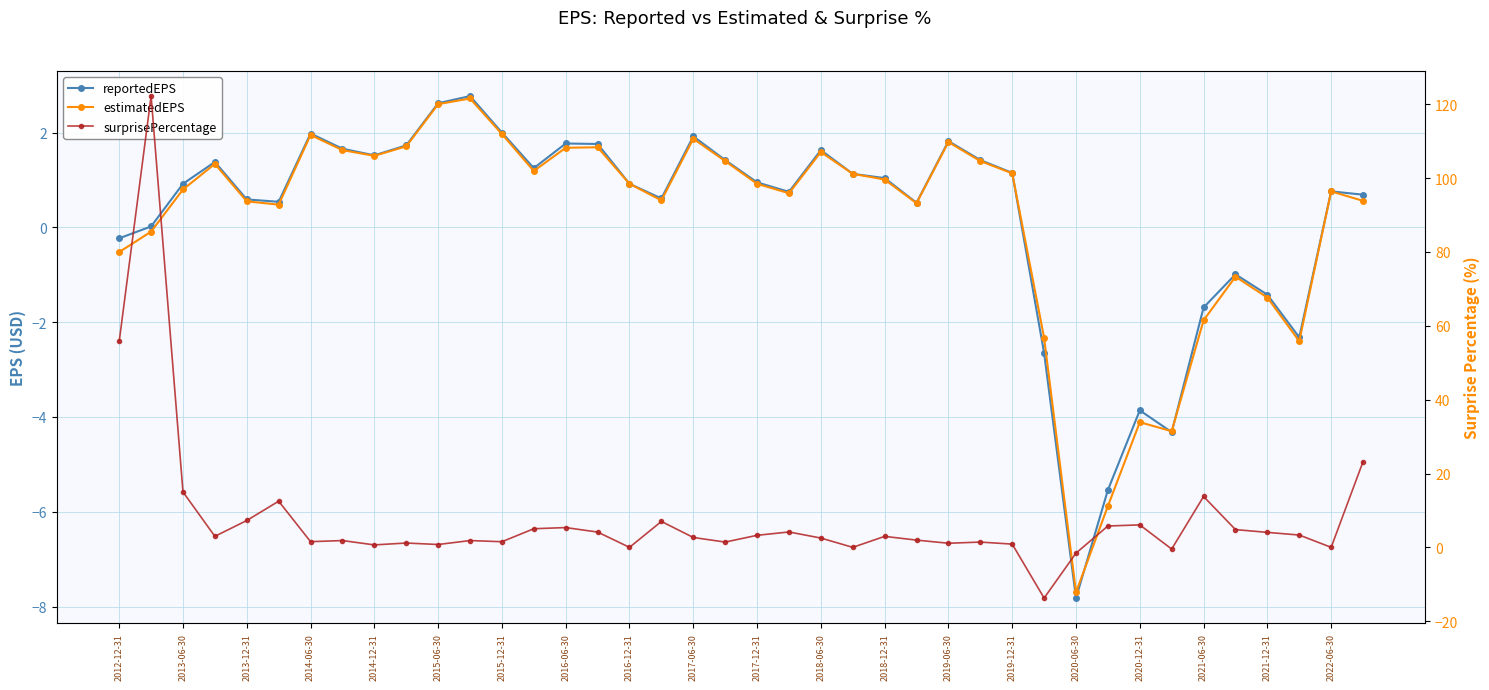

What is the label of the 20th point from the left?

2022-06-30